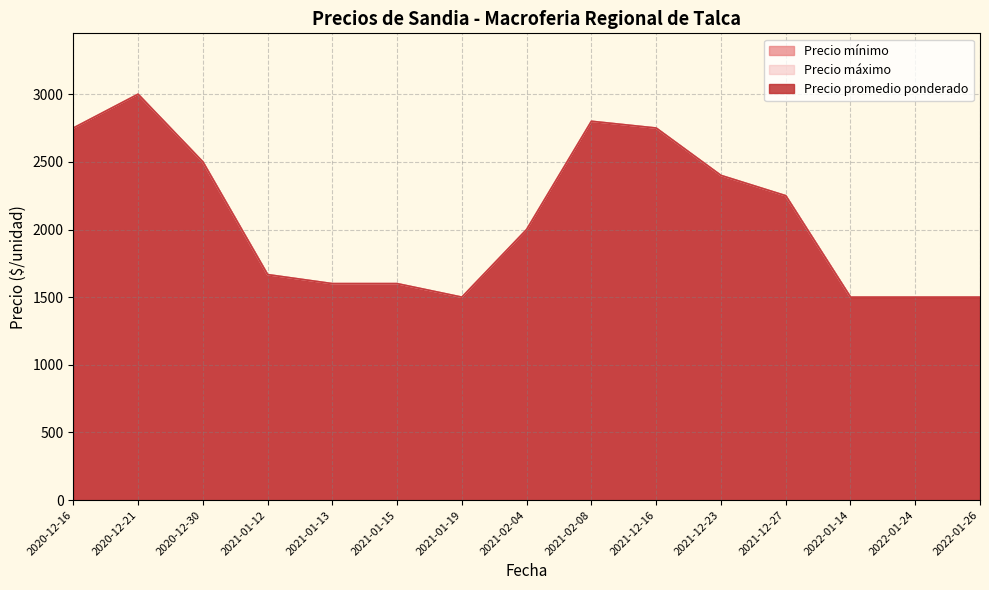

What is the sum of all Precio mínimo values?

80700